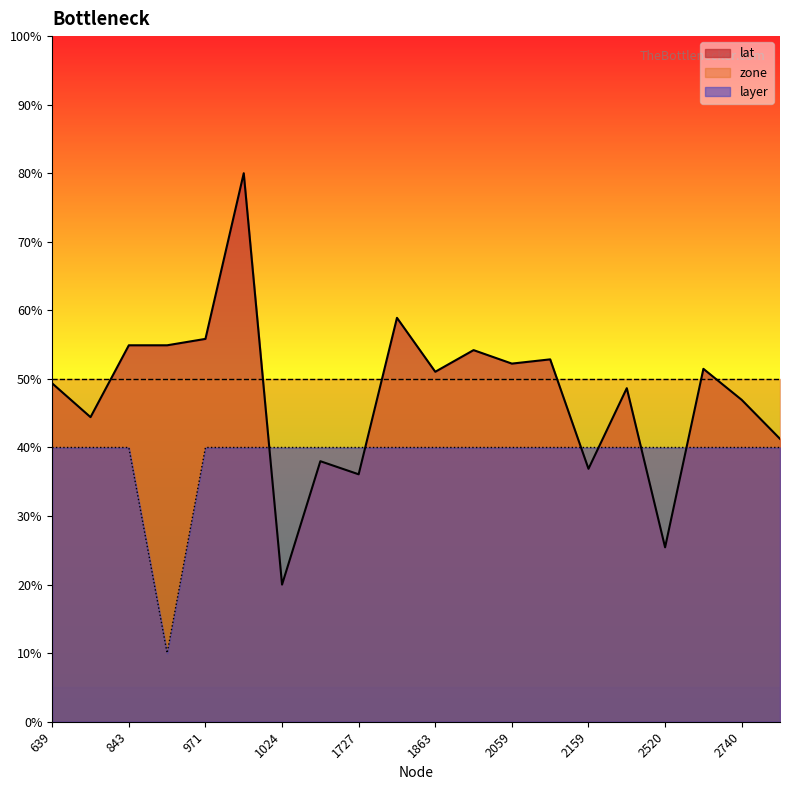

What is the difference between the maximum and minimum values in the layer series?

30.0